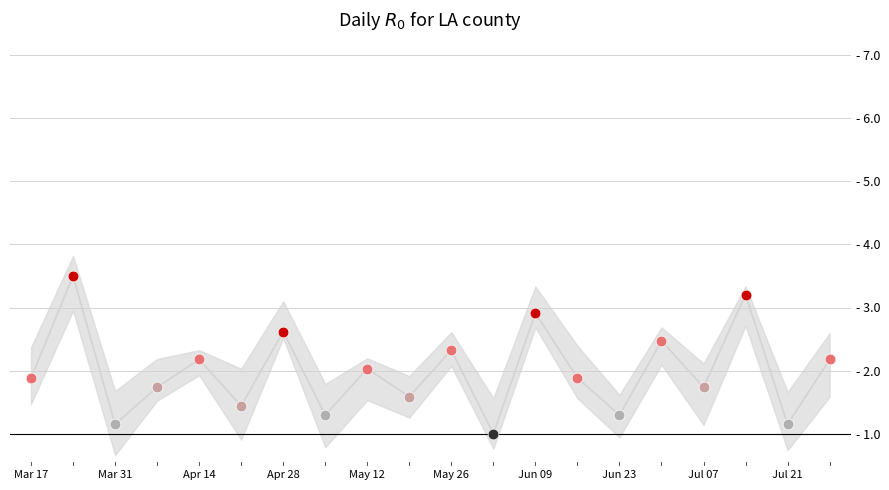

What is the change in value from 12 to 17?

+0.3